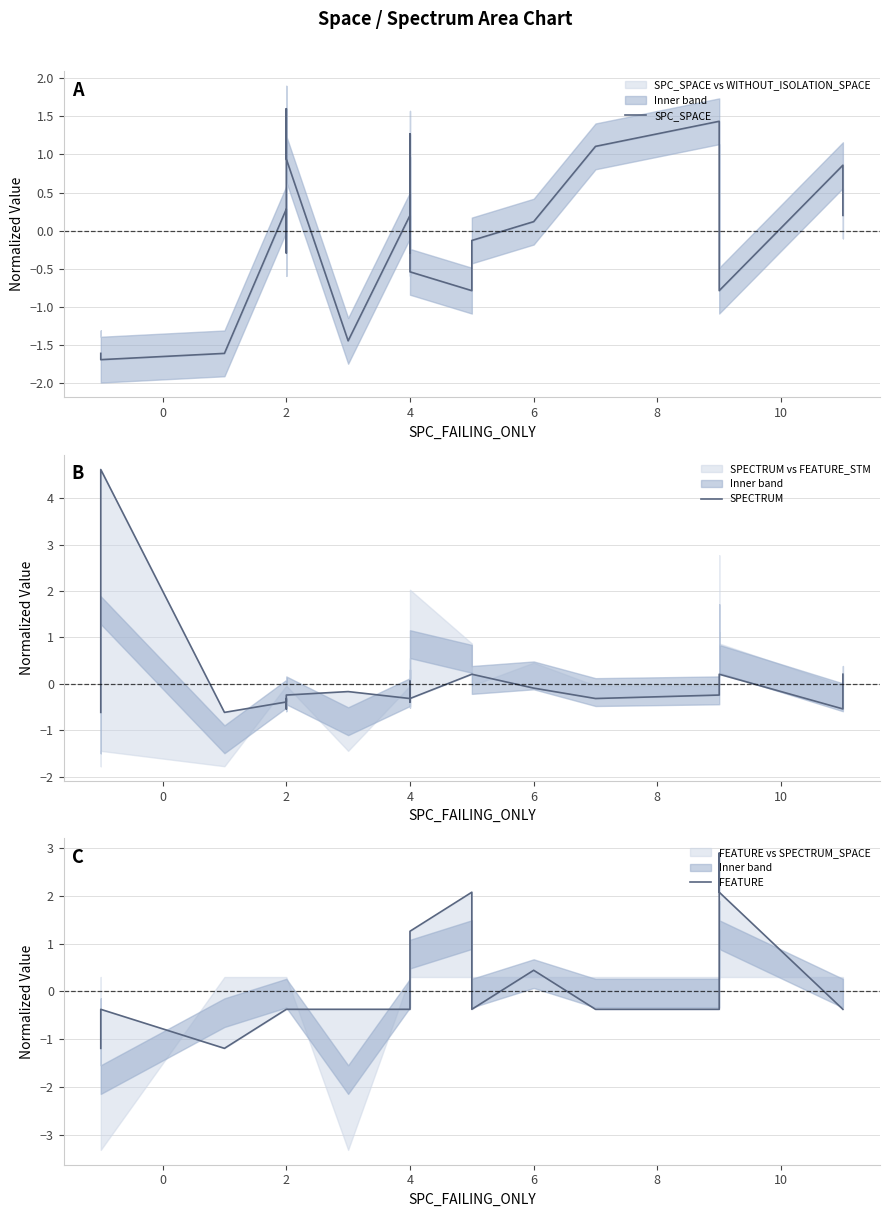

Which series has the largest total across all categories?

FEATURE